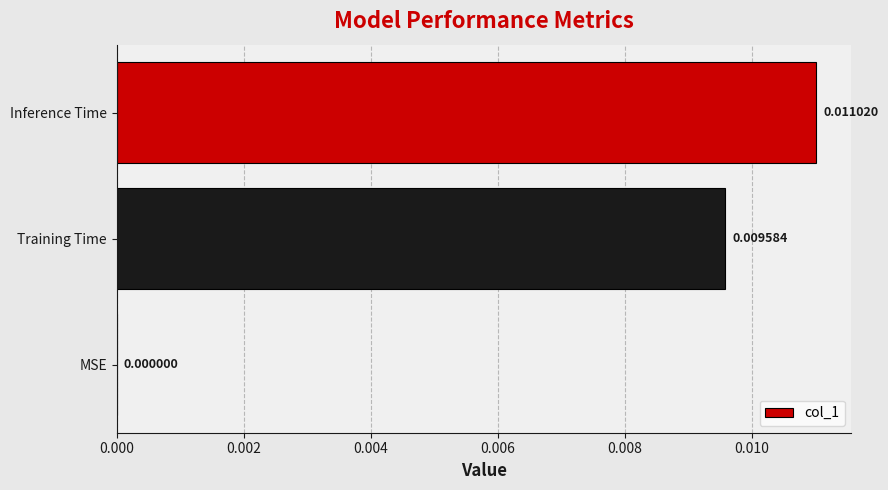

Which category has the highest value across all series?

Inference Time